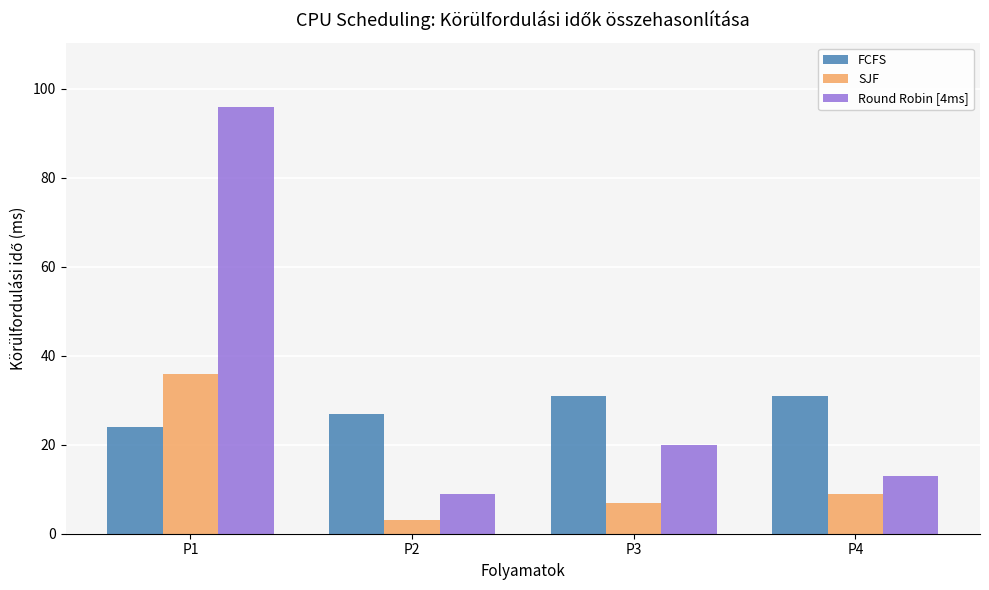

Reading left to right, what are all the values shown in this chart?

FCFS: P1=24	P2=27	P3=31	P4=31
SJF: P1=36	P2=3	P3=7	P4=9
Round Robin [4ms]: P1=96	P2=9	P3=20	P4=13